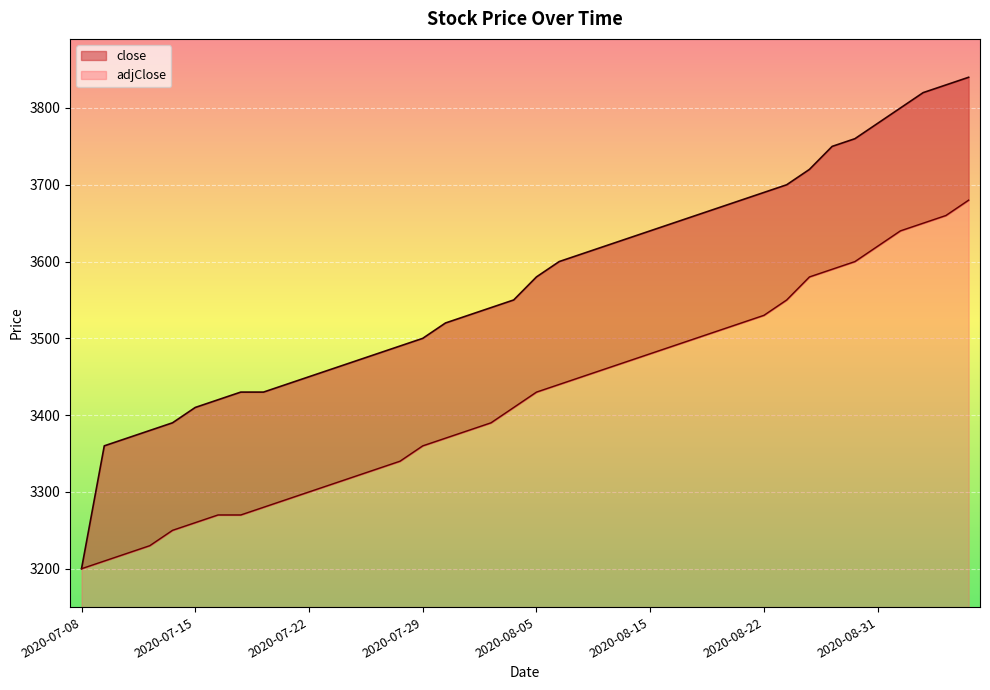

True or false: close and adjClose intersect in this chart.

False